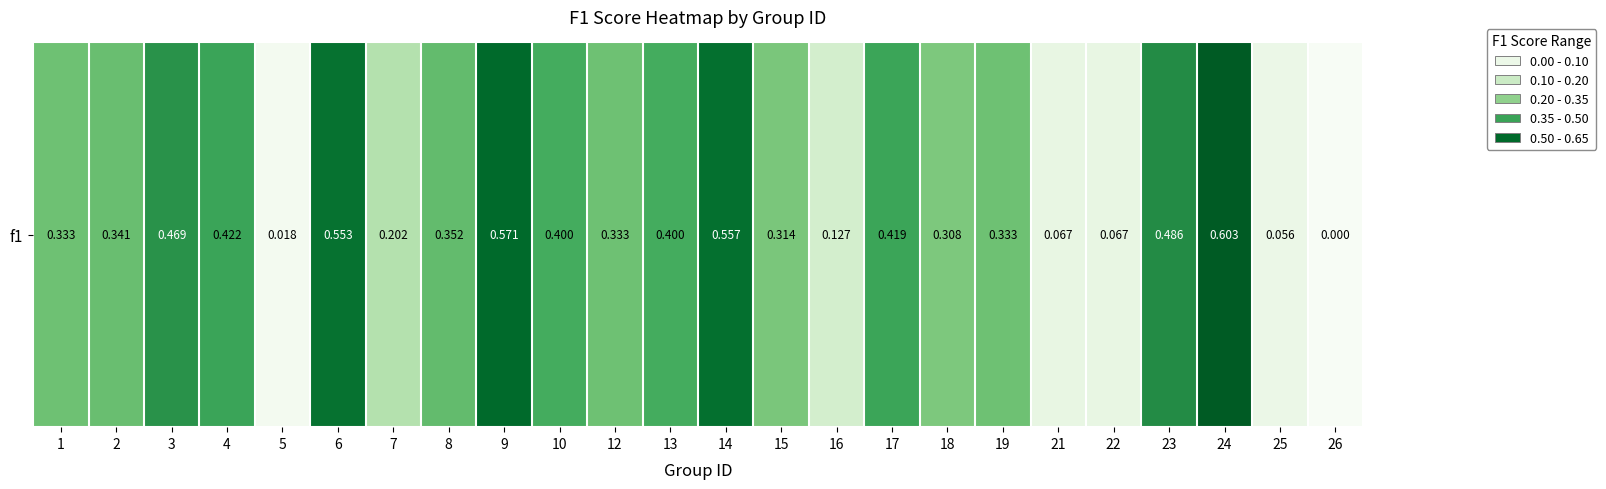

What is the greatest value displayed?

0.6